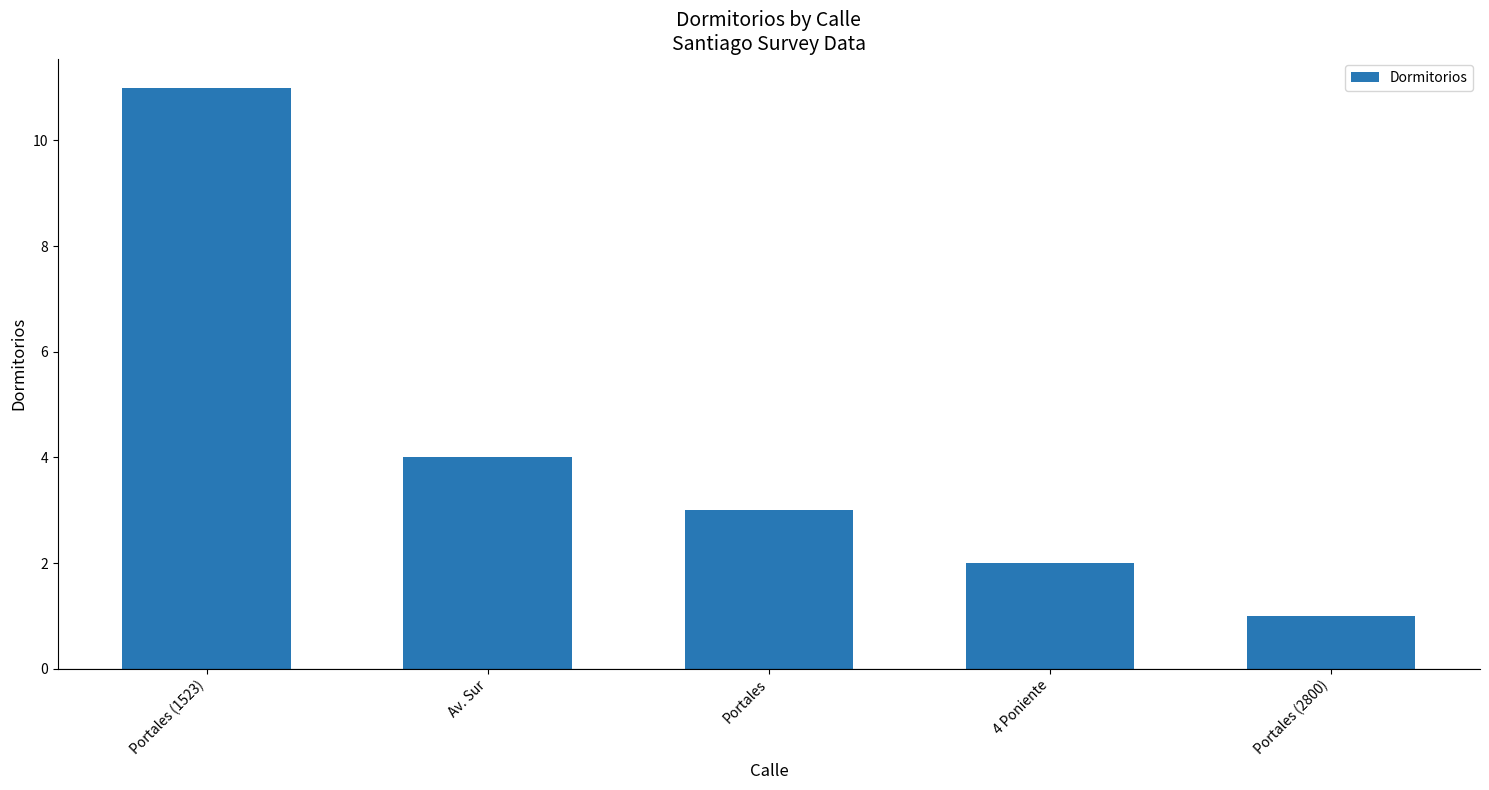

What is the greatest value displayed?

11